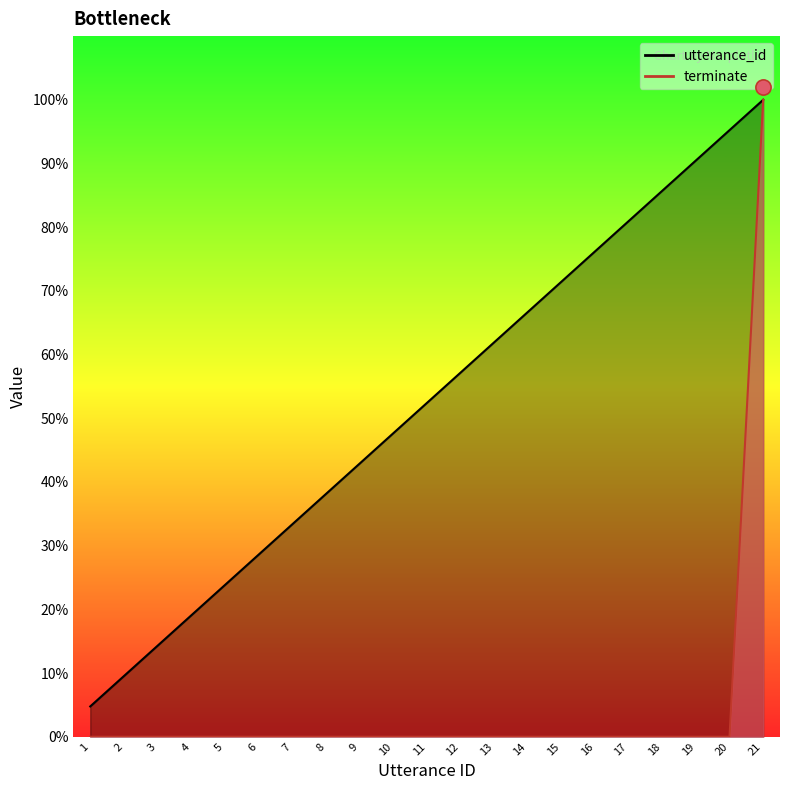

Is the value of terminate at 12 greater than the value of utterance_id at 19?

No